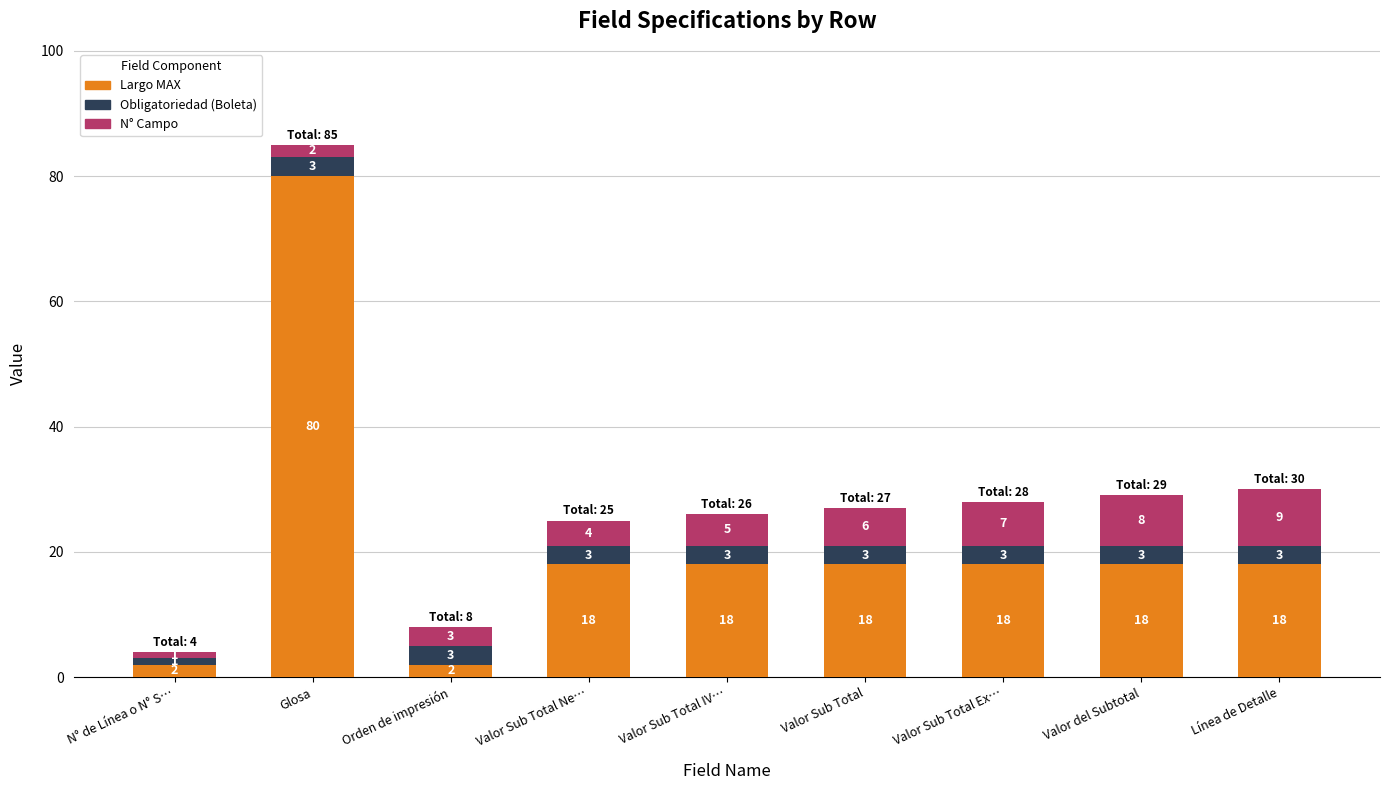

What are all the series names shown in the legend?

Largo MAX, Obligatoriedad (Boleta), N° Campo